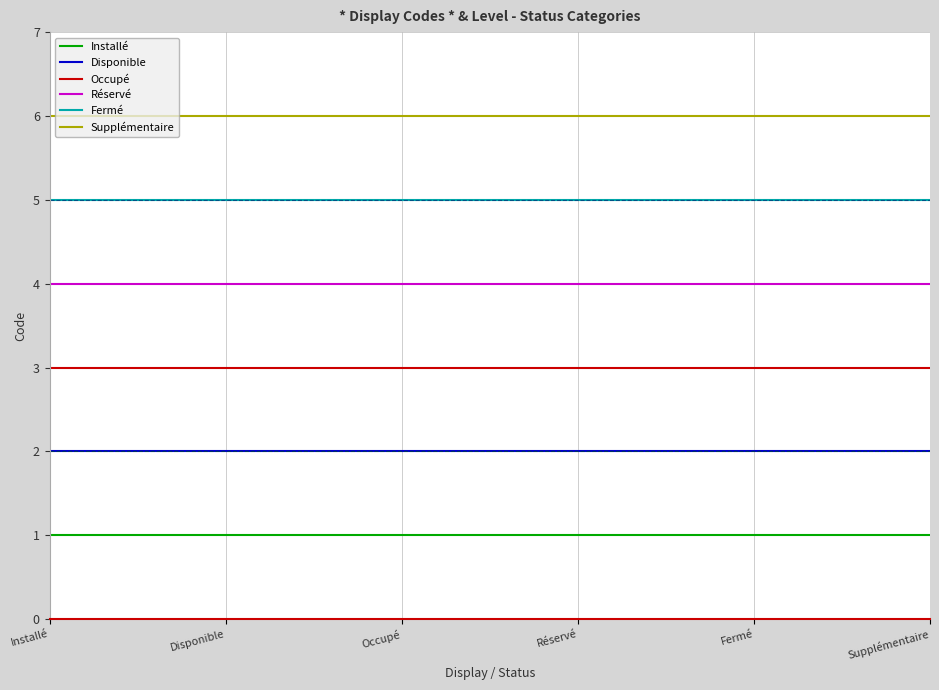

Rank the series at Réservé from highest to lowest value.

Supplémentaire, Fermé, Réservé, Occupé, Disponible, Installé